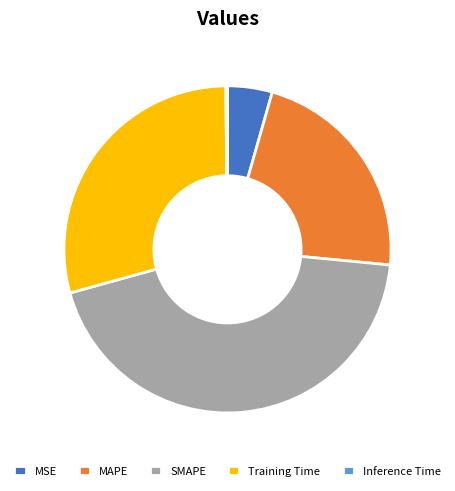

Which slice is the largest?

SMAPE